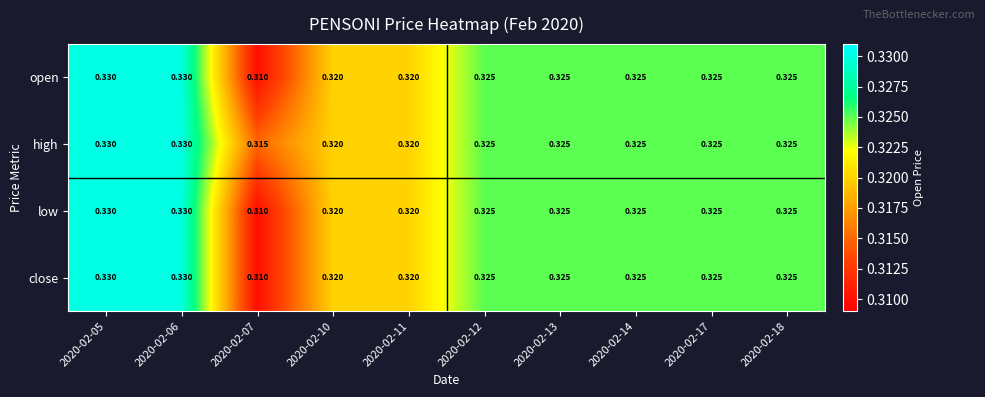

Is the value of open at 2020-02-18 greater than the value of close at 2020-02-06?

No